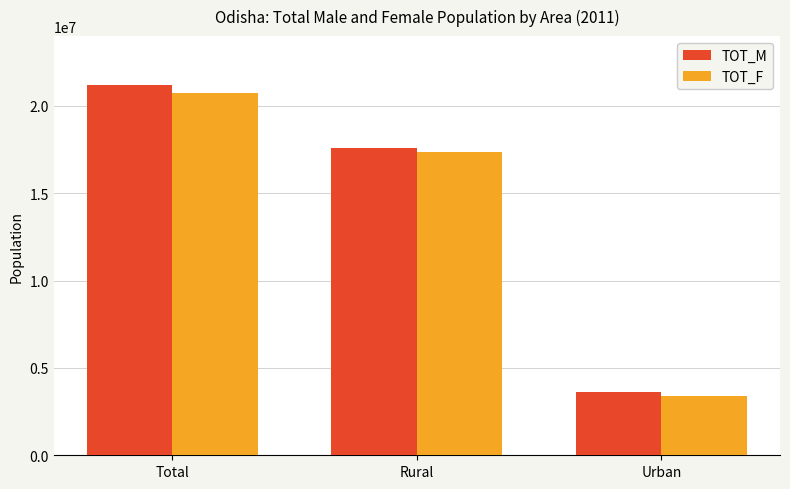

Which series has the widest spread of values?

TOT_M